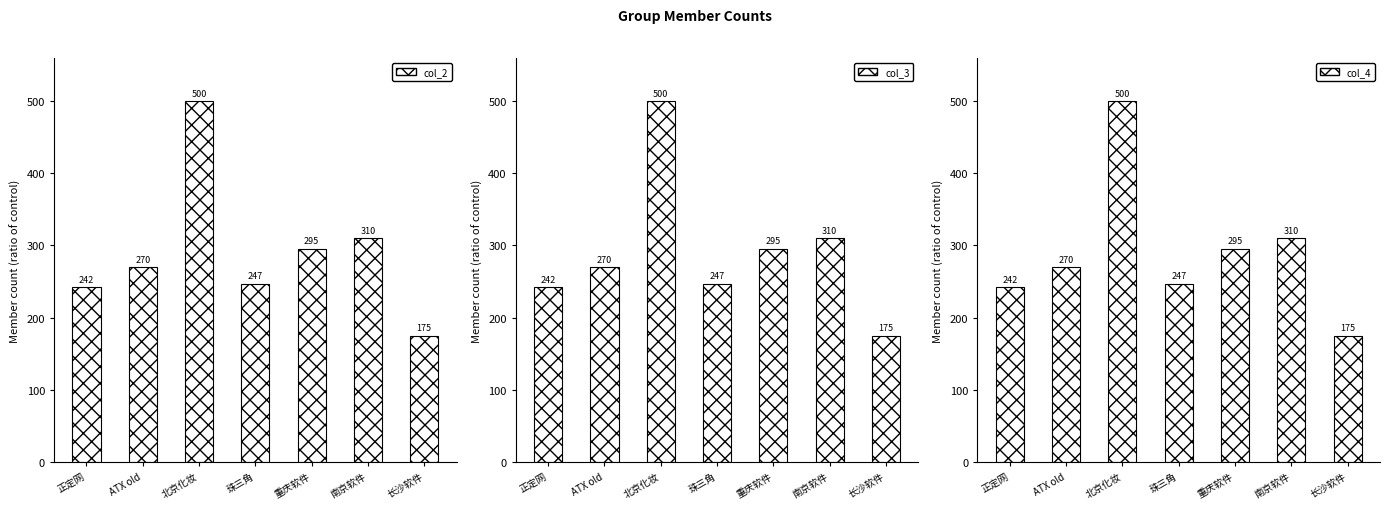

The value of col_3 at ATX old is 270. True or false?

True